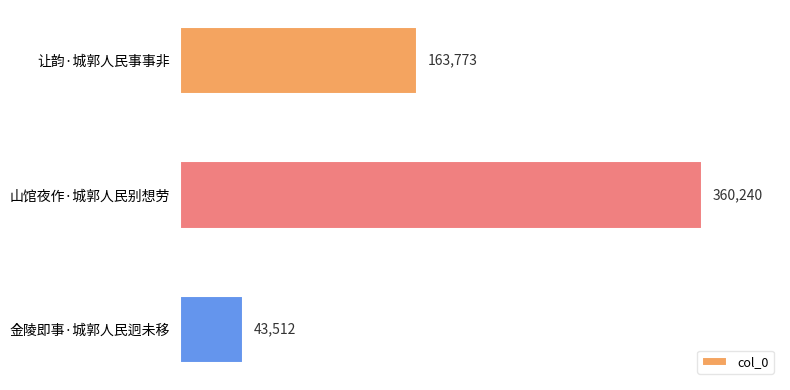

Count the values in the range 43512 to 360240.

3